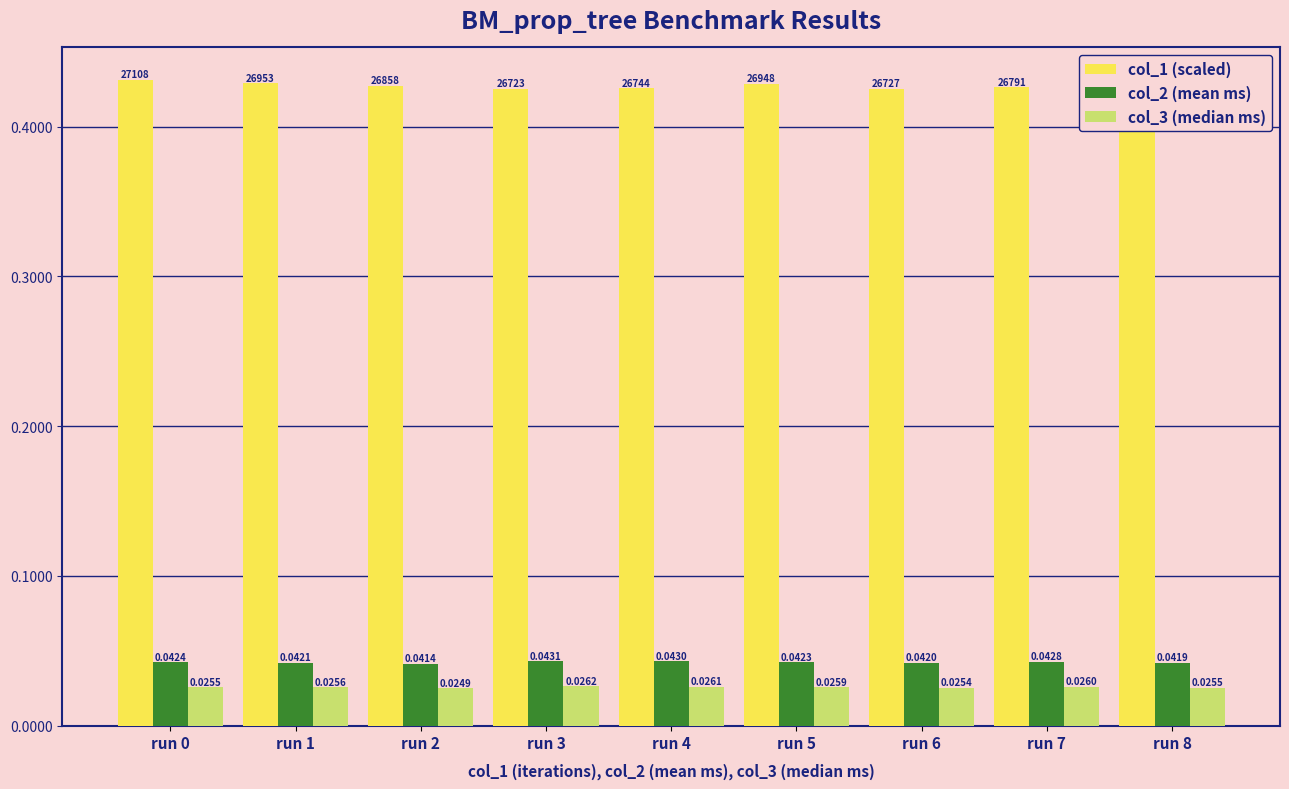

At how many categories does at least one series exceed 0?

9